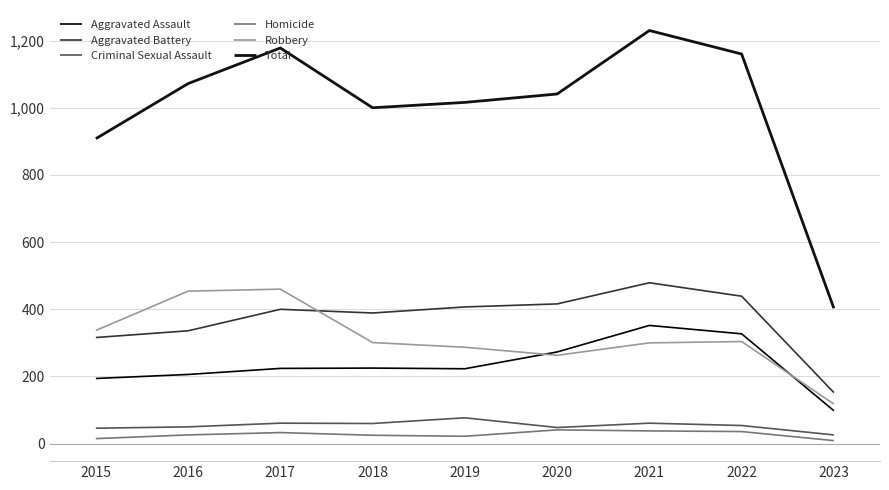

The Aggravated Battery series shows 260 at 2023. True or false?

False